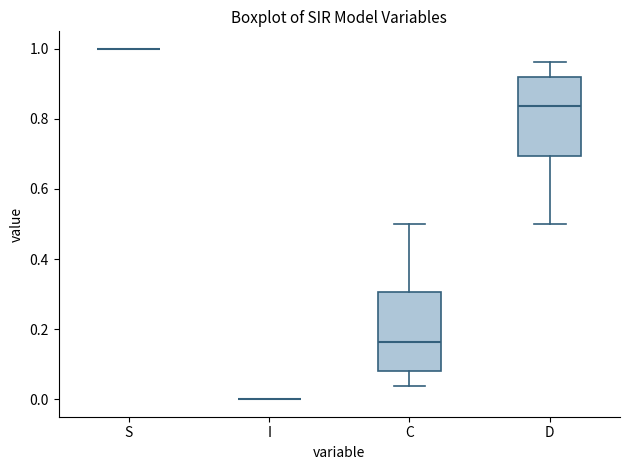

Reading left to right, read every box against the y-axis: the position of its median line, the range the box covers, and the ends of its whiskers. The values are not printed on the chart, so give them approximately, as read against the axis.

S: box collapsed to a line at 1.00, whiskers 1.00 to 1.00
I: box collapsed to a line at 0.00, whiskers 0.00 to 0.00
C: median 0.16, box 0.08 to 0.30, whiskers 0.04 to 0.50
D: median 0.84, box 0.70 to 0.92, whiskers 0.50 to 0.96